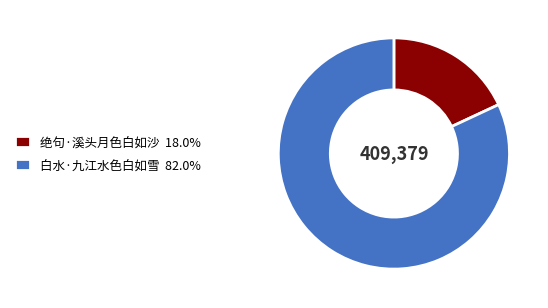

Combined, do 绝句·溪头月色白如沙 18.0% and 白水·九江水色白如雪 82.0% account for over 50%?

Yes